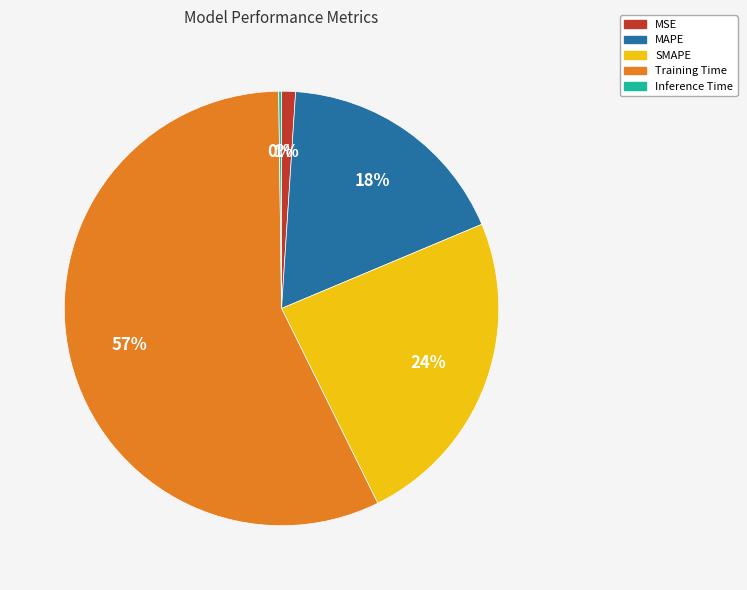

To the nearest percent, what is the difference between the largest and smallest slice percentages?

57%